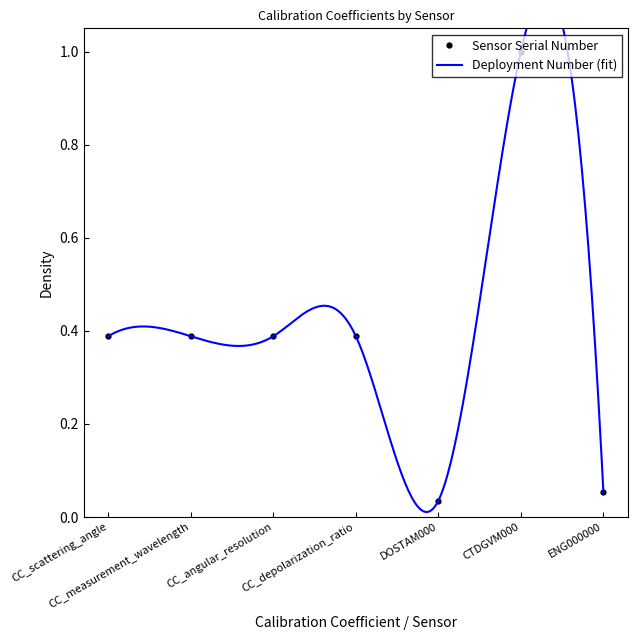

Reading left to right, transcribe all the data shown in this chart.

CC_scattering_angle=0.4	CC_measurement_wavelength=0.4	CC_angular_resolution=0.4	CC_depolarization_ratio=0.4	DOSTAM000=0.0	CTDGVM000=1.0	ENG000000=0.1